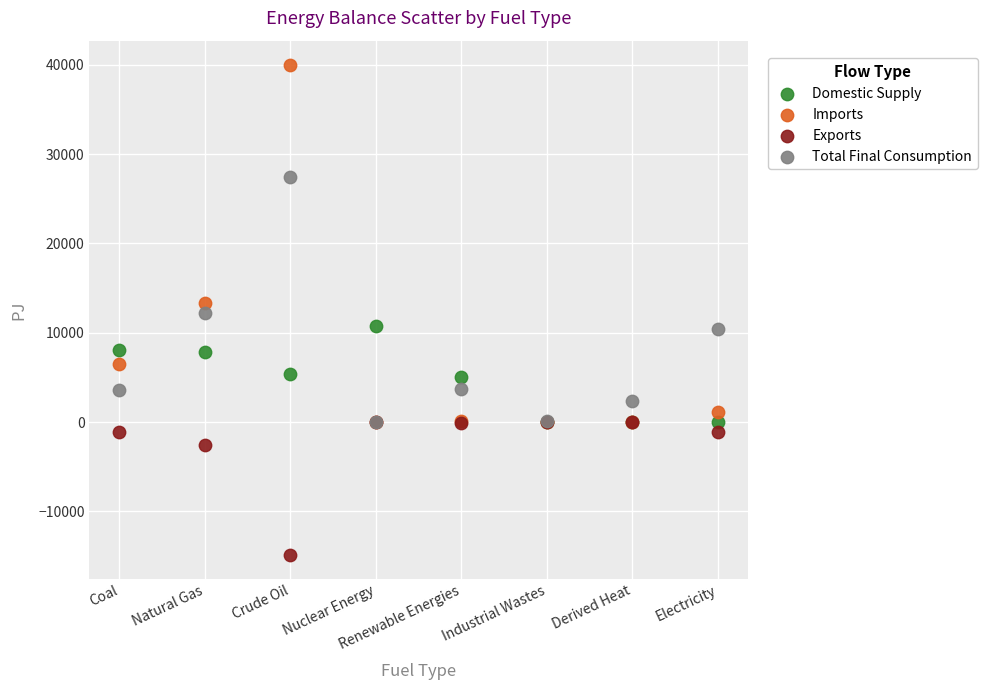

In the Exports series, what Y value is closest to -7415?

-2516.3